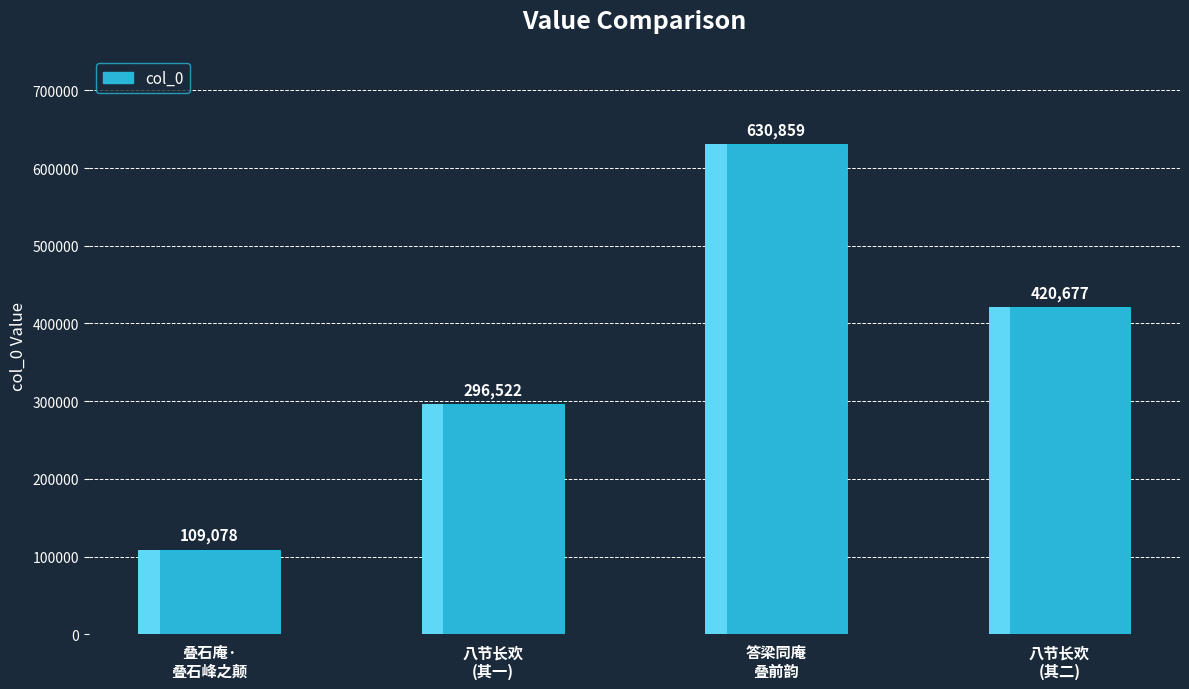

True or false: the data shows 109078 at 叠石庵·
叠石峰之颠.

True